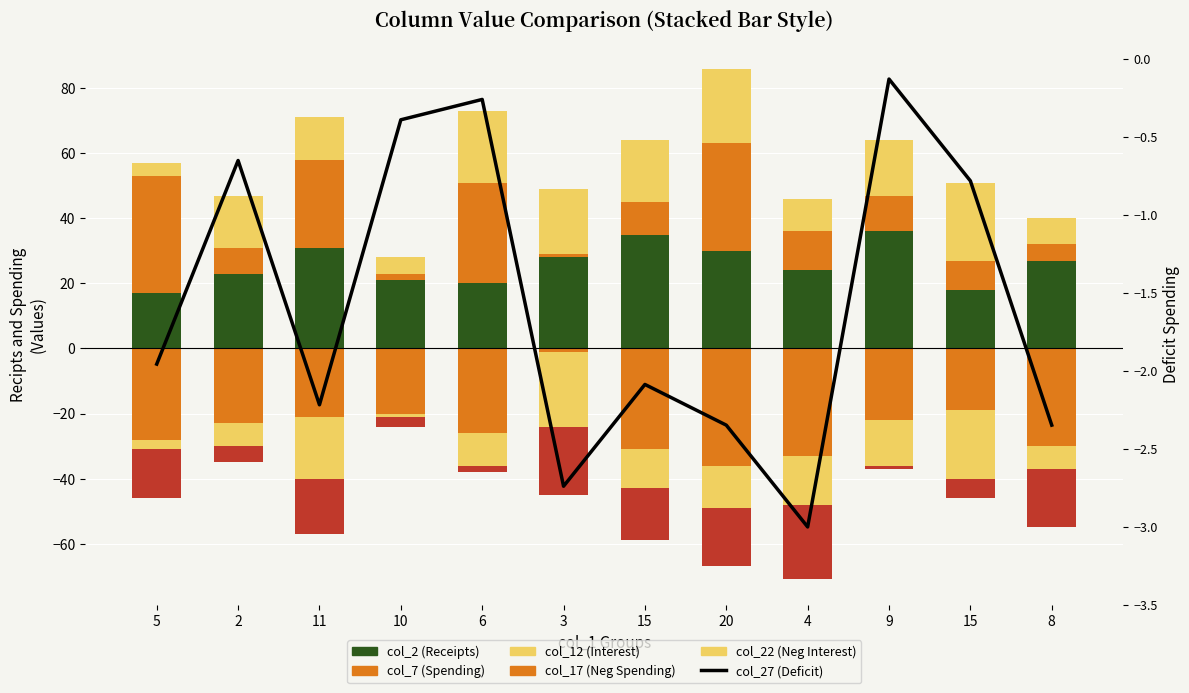

At which category is the sum across all series the highest?

6